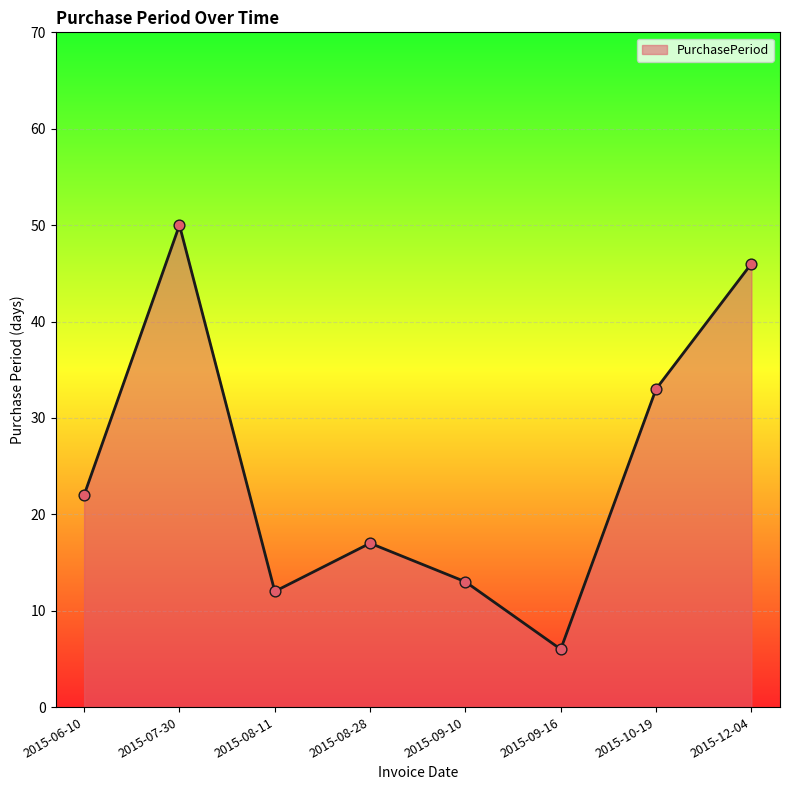

What is the change in value from 2015-06-10 to 2015-09-10?

-9